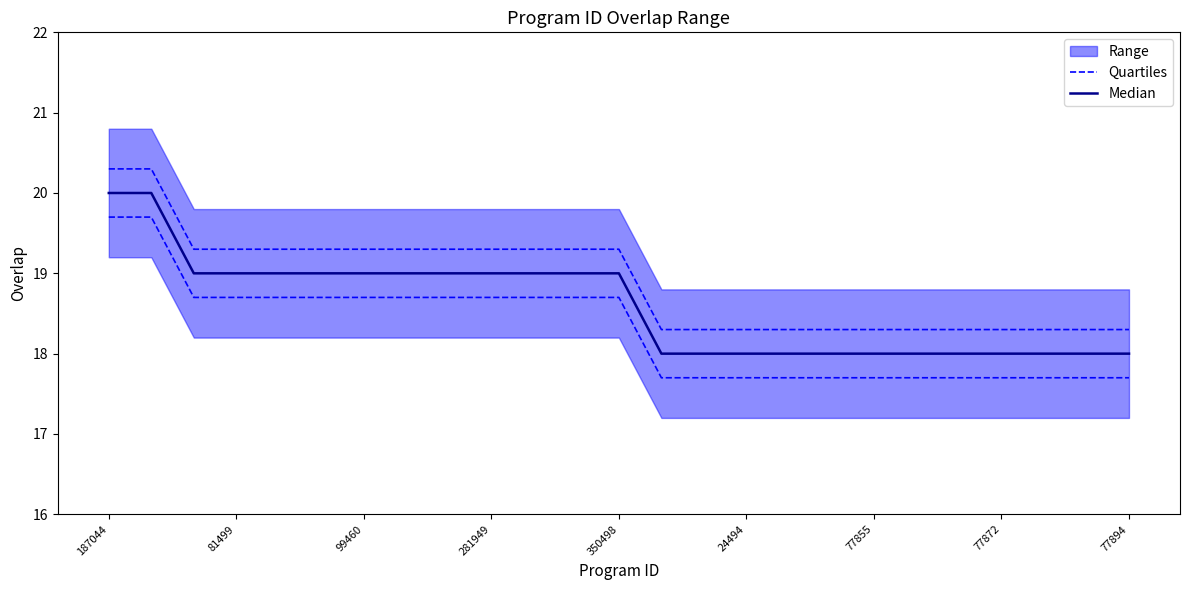

Which series changed the most between 18 and 20?

Quartiles